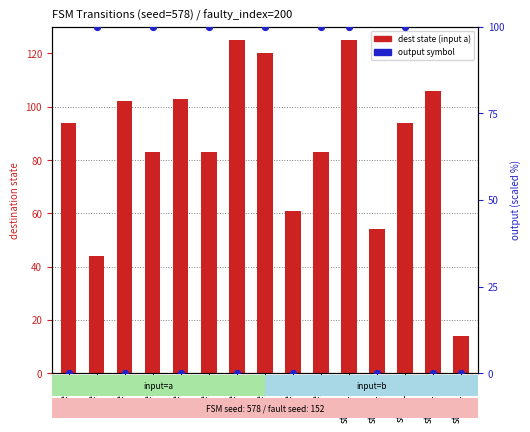

Which series has the widest spread of Y values?

dest state (input a)